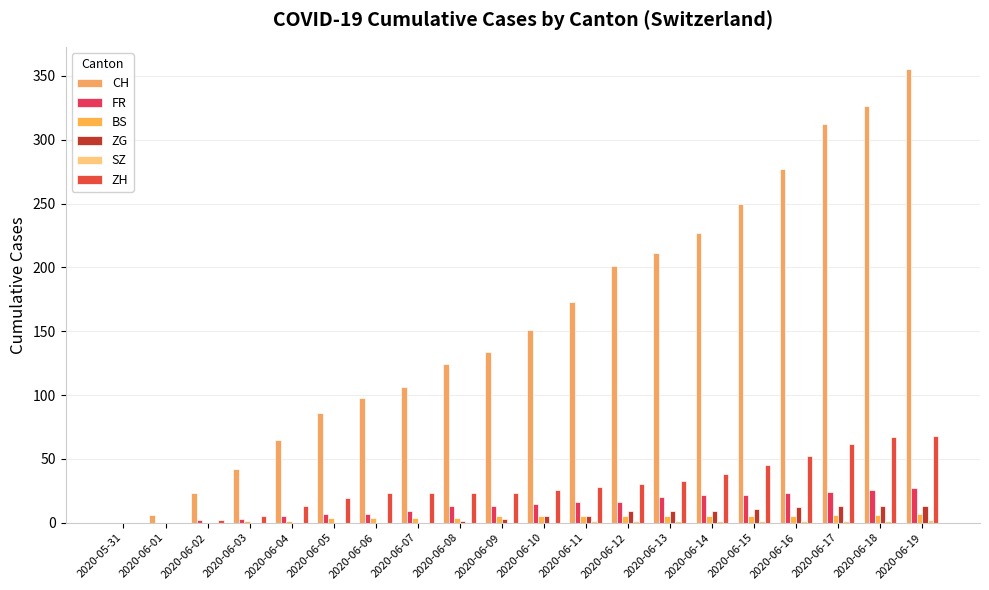

Is the value of ZG at 2020-06-01 greater than the value of CH at 2020-06-01?

No